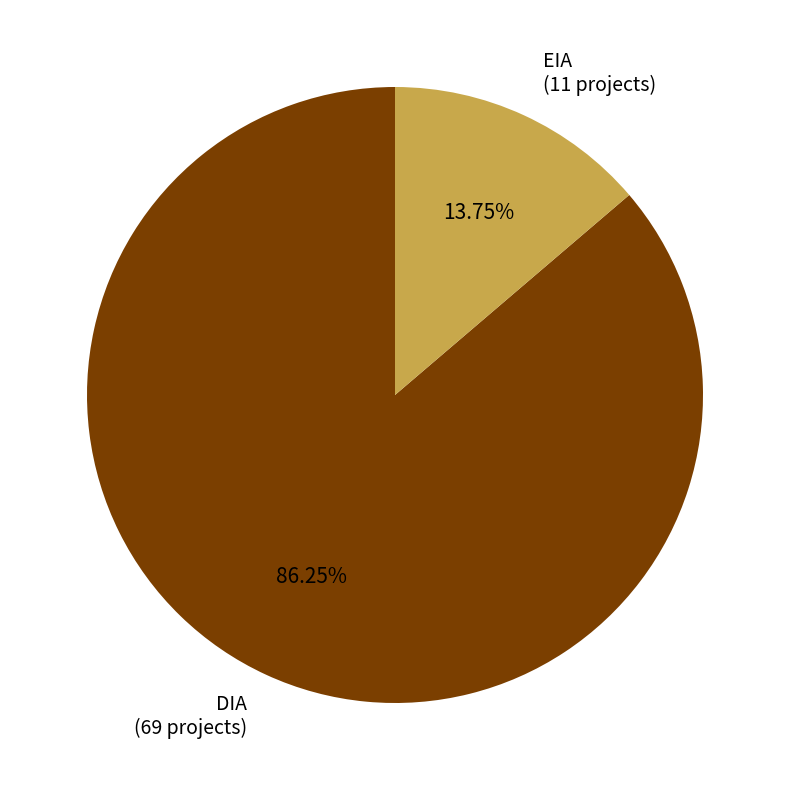

To the nearest percent, what is the difference between the largest and smallest slice percentages?

72%